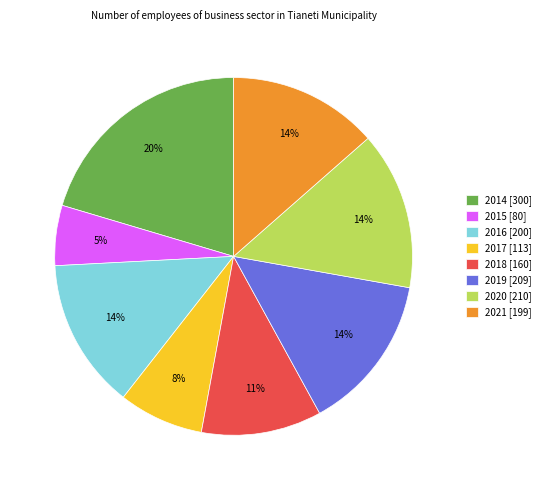

Combined, do 2017 and 2015 account for over 50%?

No